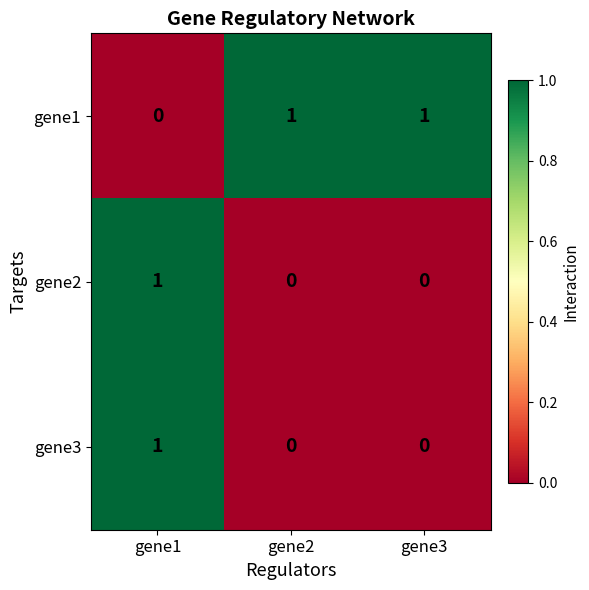

Reading left to right, transcribe all the data shown in this chart.

gene1: 0	1	1
gene2: 1	0	0
gene3: 1	0	0